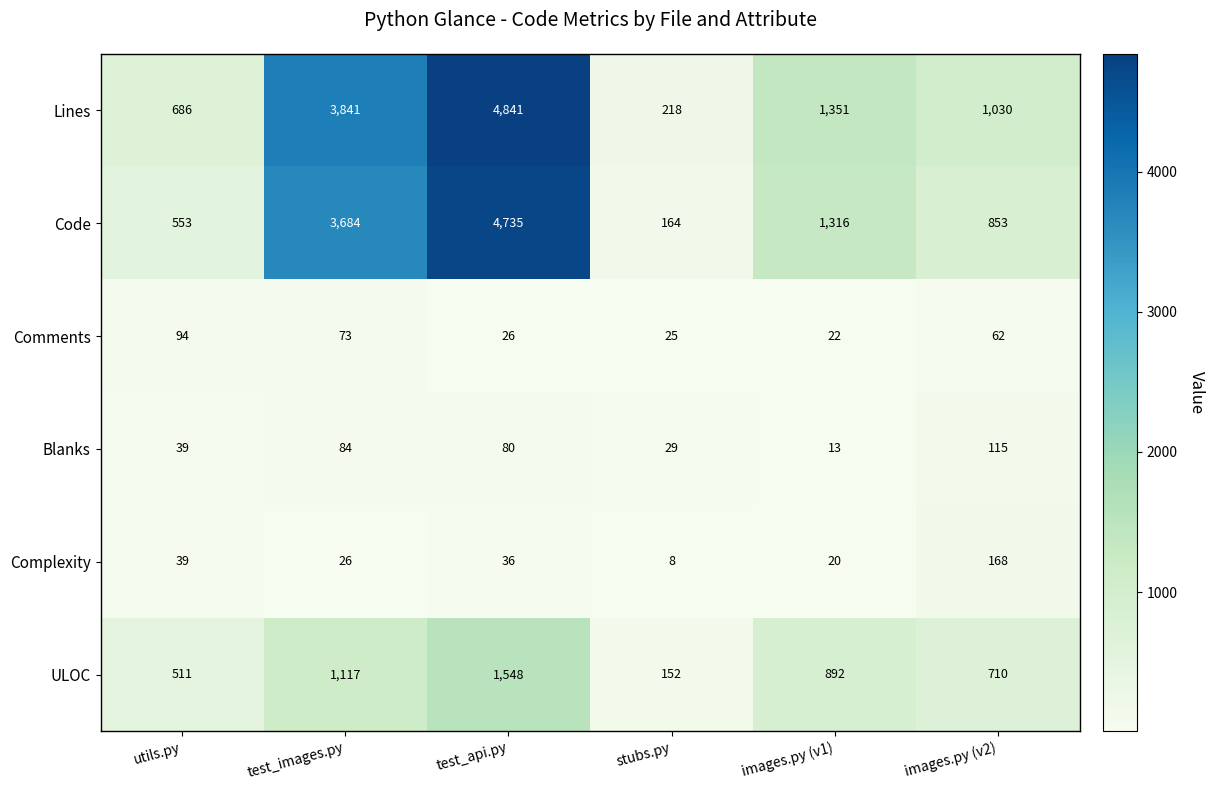

The value of Lines at stubs.py is 94. True or false?

False